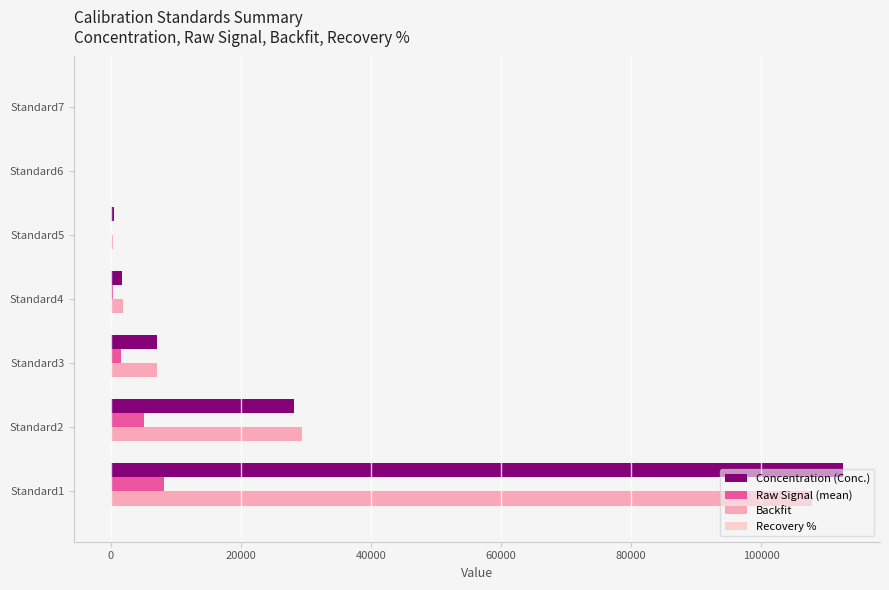

Count the number of categories in the chart.

7